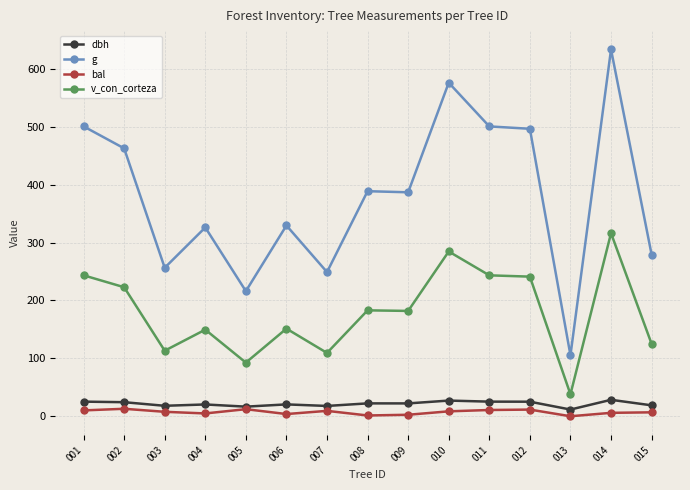

The value of g at 002 is 813.8. True or false?

False